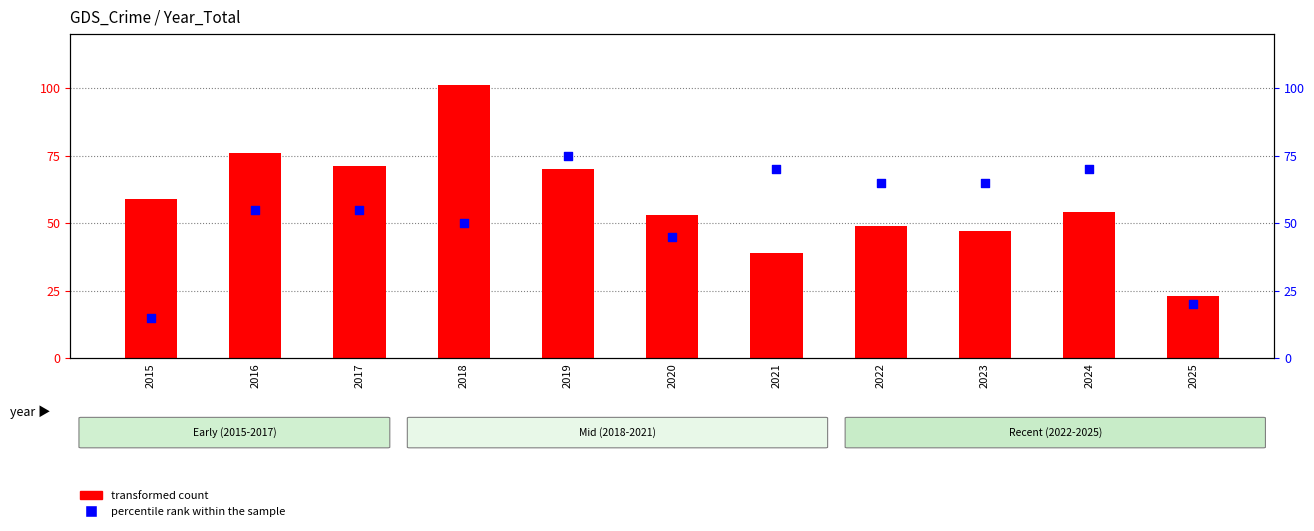

What are all the series names shown in the legend?

transformed count, percentile rank within the sample